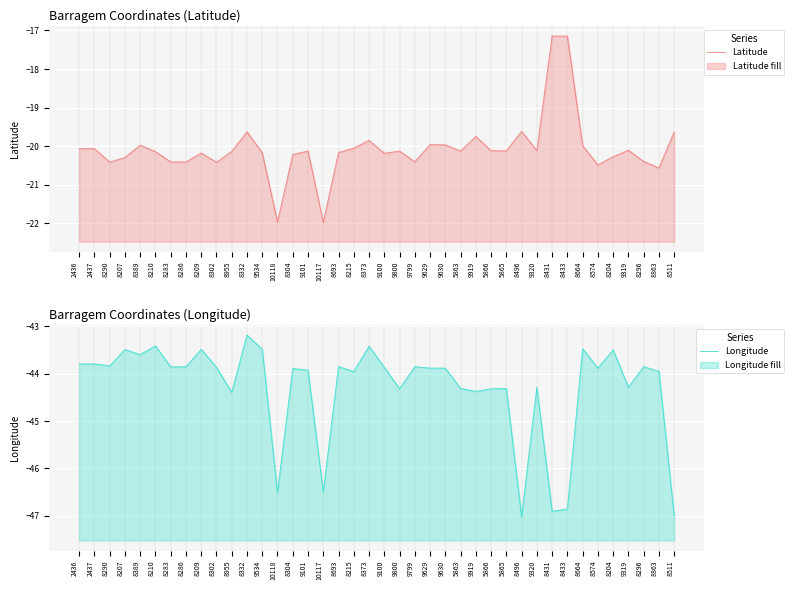

Which label corresponds to the smallest value in the chart?

8496